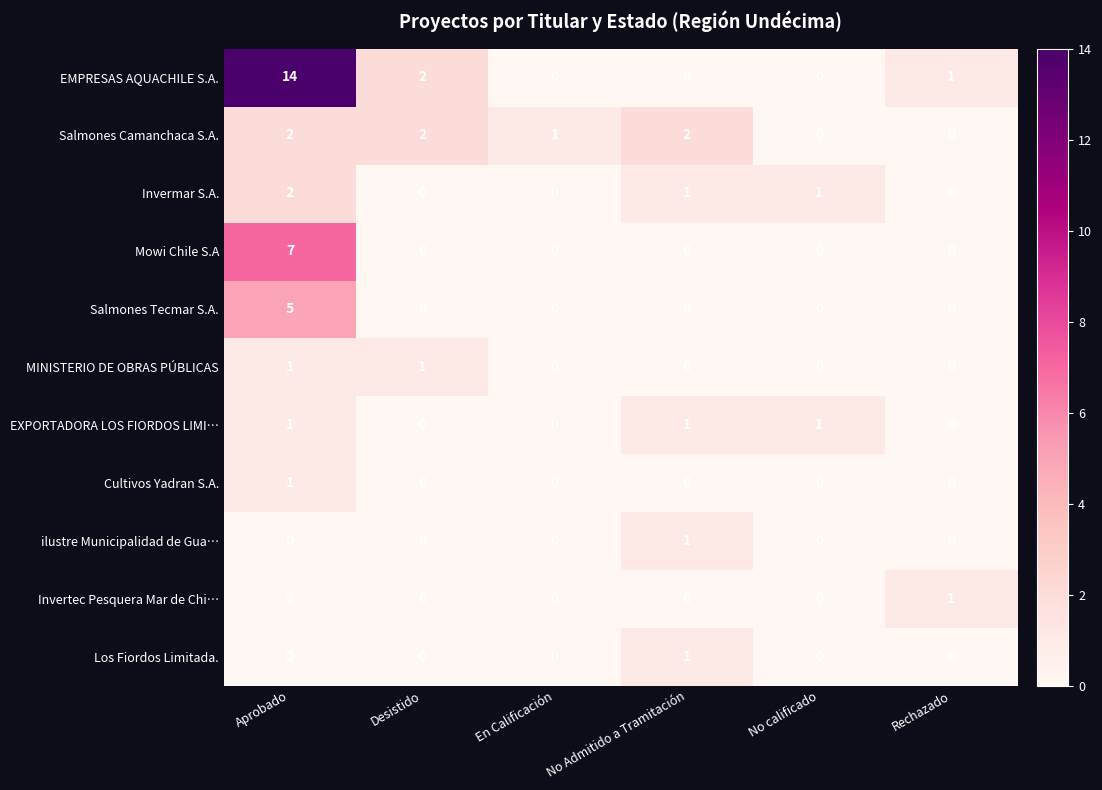

What is the sum of the Salmones Tecmar S.A. values at En Calificación and Aprobado?

5